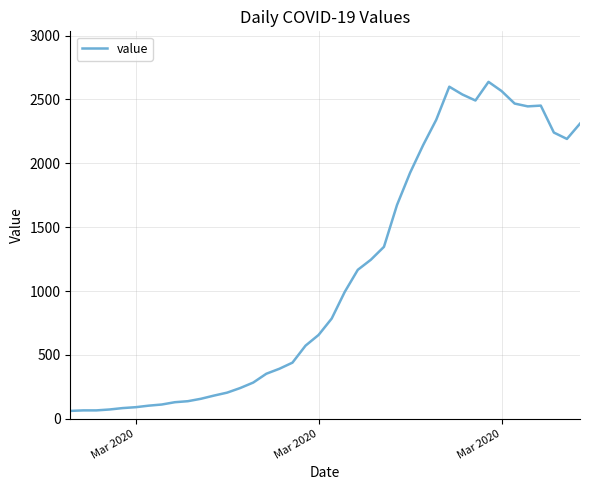

What is the difference between the maximum and minimum values?

2577